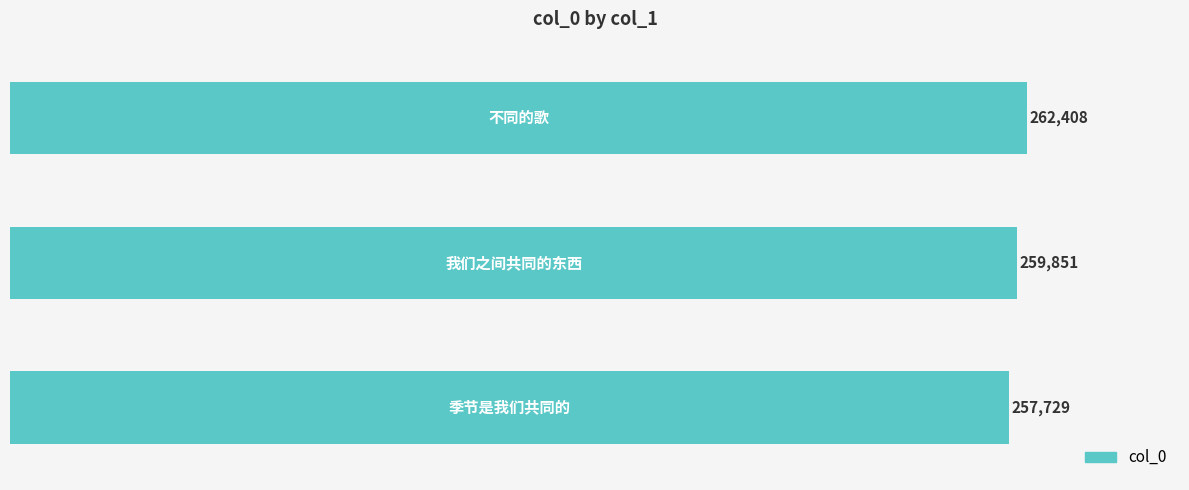

What is the average value?

259996